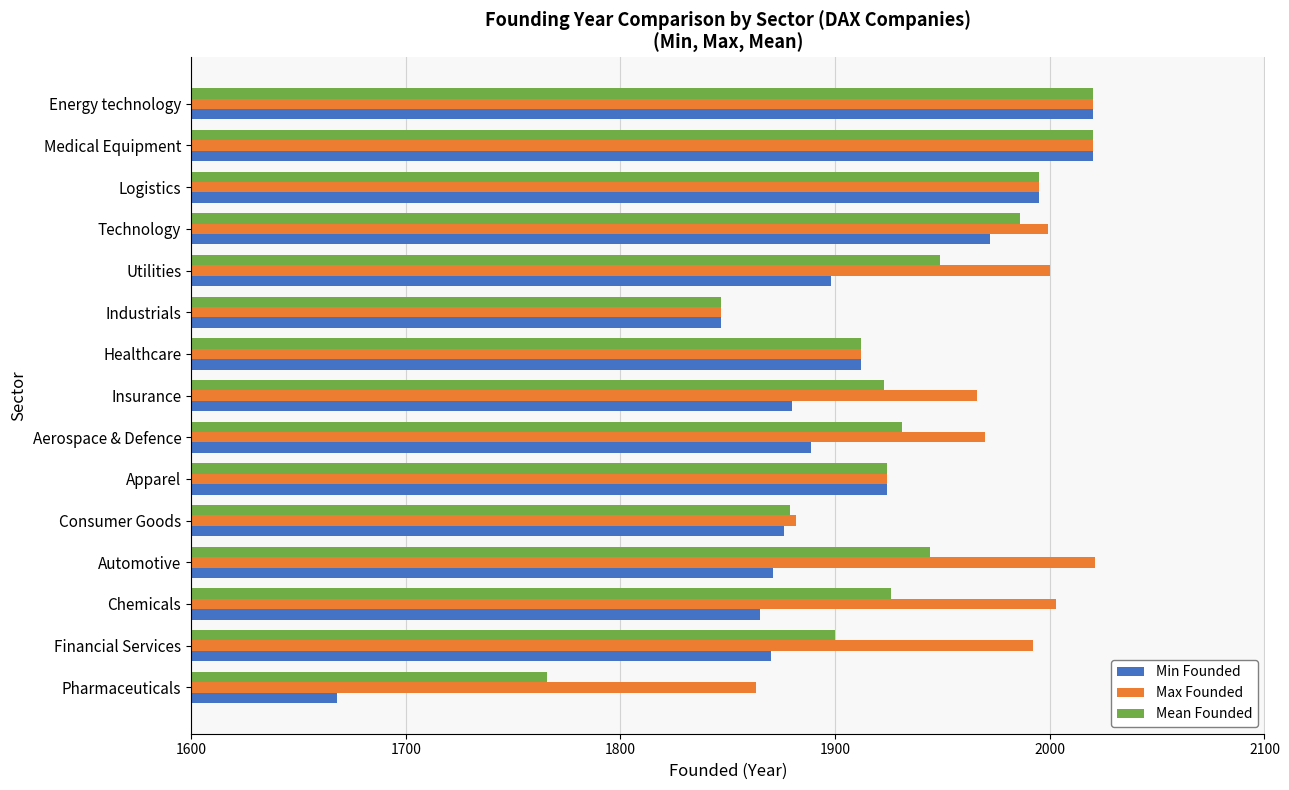

Which series has the widest spread of values?

Min Founded